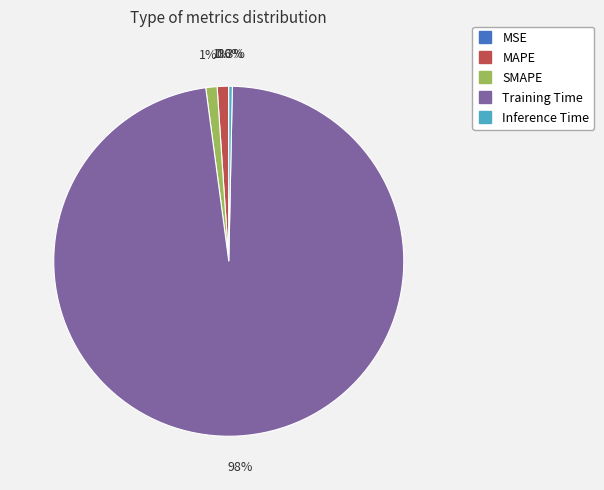

What portion of the pie excludes Training Time?

2.4%